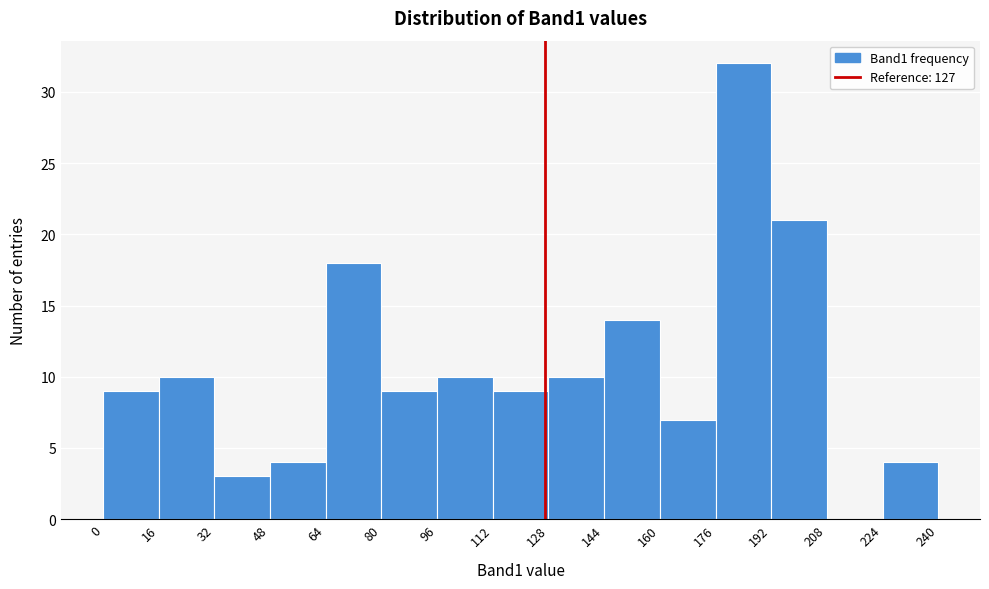

Reading left to right, transcribe this chart: for each bar, give the range it covers on the x-axis and its height. The values are not printed on the chart, so give them approximately, as read against the axis.

0 to 16: 9
16 to 32: 10
32 to 48: 3
48 to 64: 4
64 to 80: 18
80 to 96: 9
96 to 112: 10
112 to 128: 9
128 to 144: 10
144 to 160: 14
160 to 176: 7
176 to 192: 32
192 to 208: 21
208 to 224: 0
224 to 240: 4